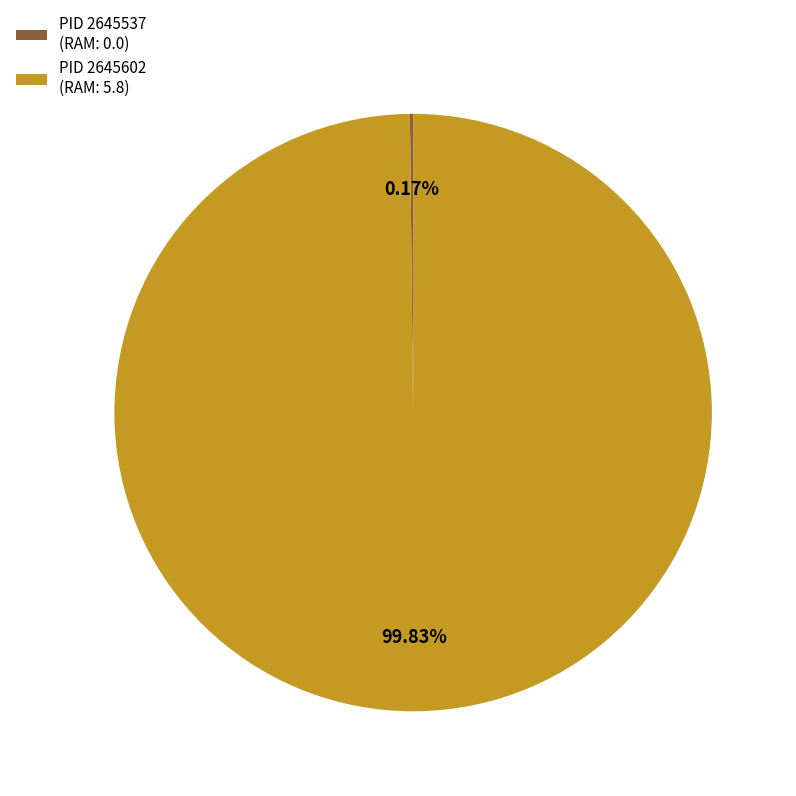

What is the largest slice in the pie chart?

PID 2645602 (RAM: 5.8)